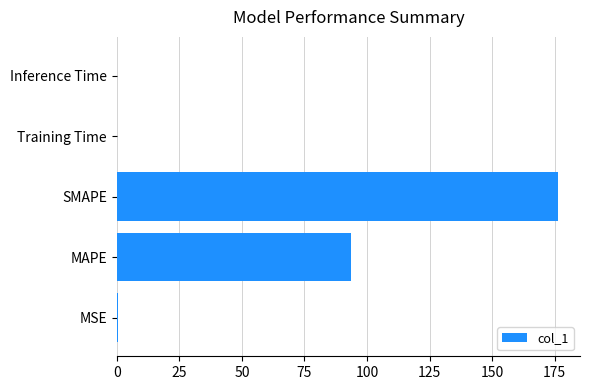

What is the sum of all values?

270.9